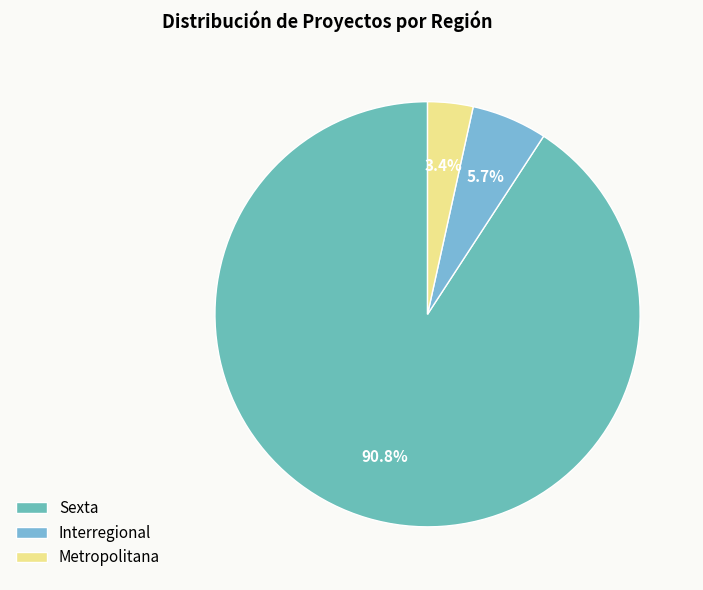

Does Metropolitana account for over 50% of the chart?

No